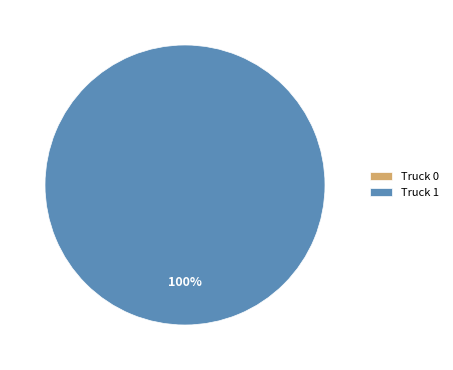

Which category has the smallest portion of the pie?

Truck 0